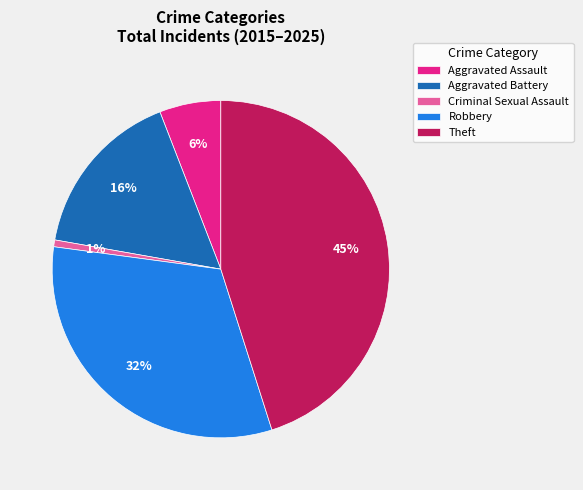

To the nearest percent, what portion does Aggravated Assault represent?

6%